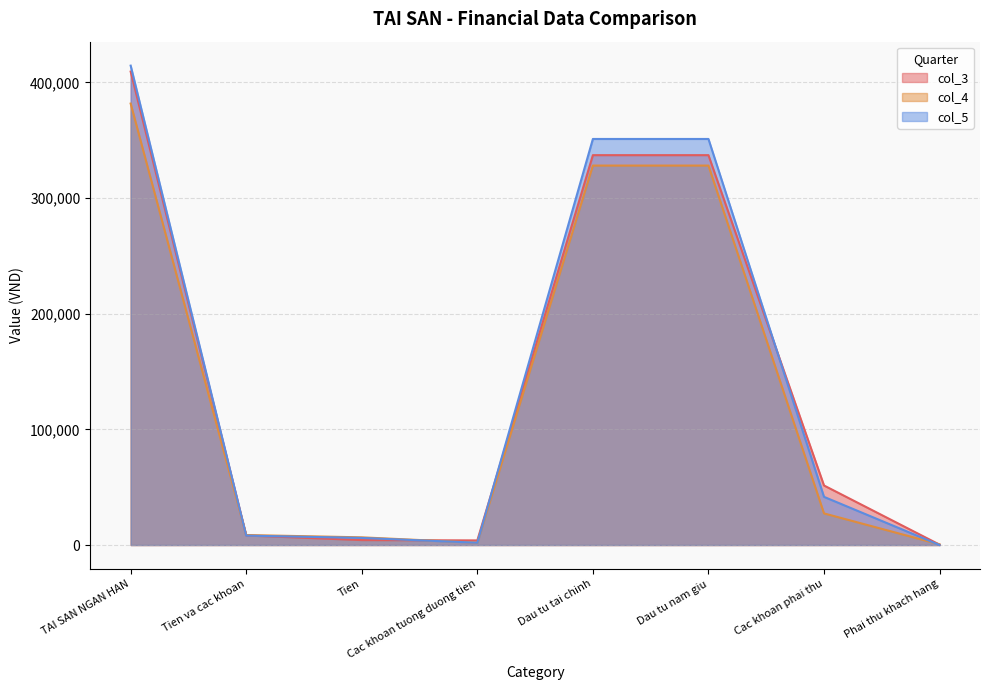

The value of col_3 at Tien is 1489. True or false?

False